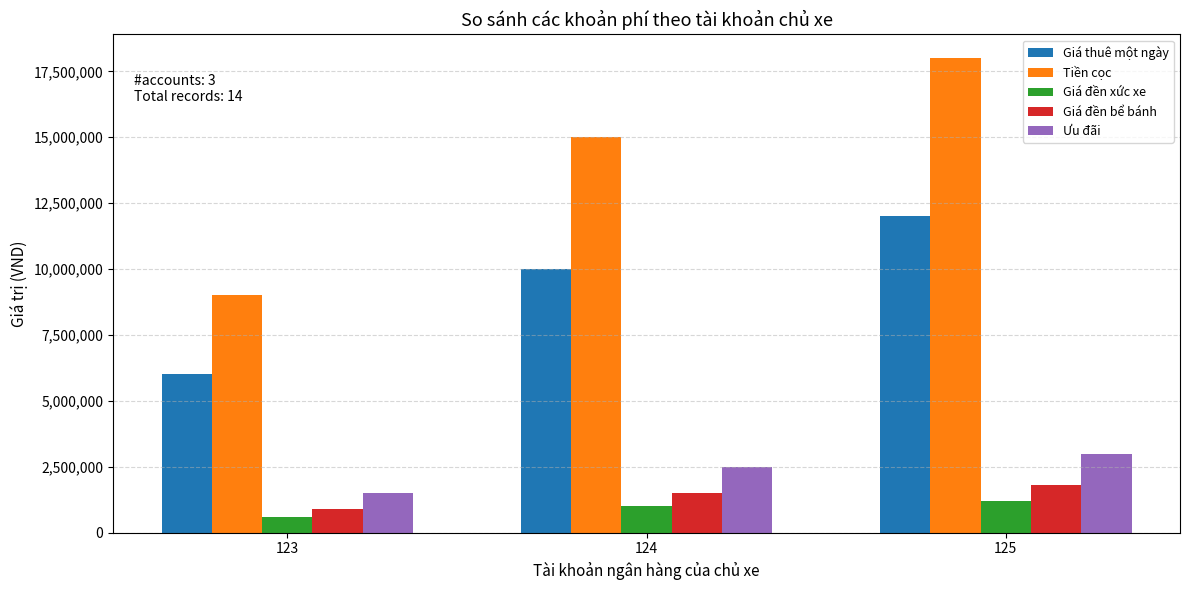

What is the value of the Giá đền bể bánh bar at the 1st from the left?

900000